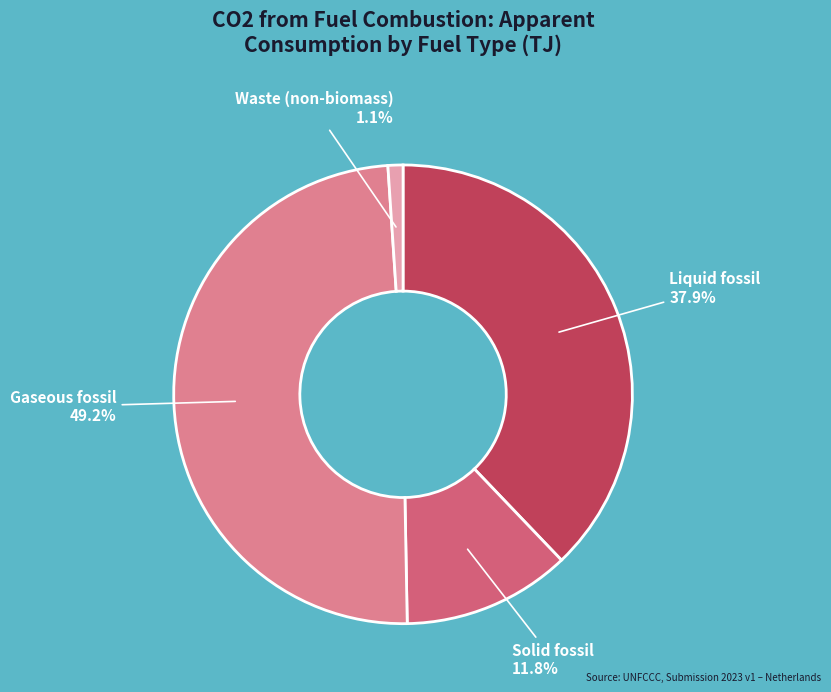

Is there any slice that represents more than half of the pie?

No